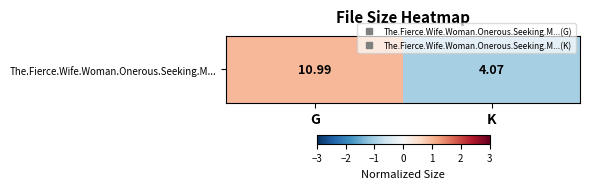

Reading left to right, list all the values displayed in this chart.

G=1	K=-1